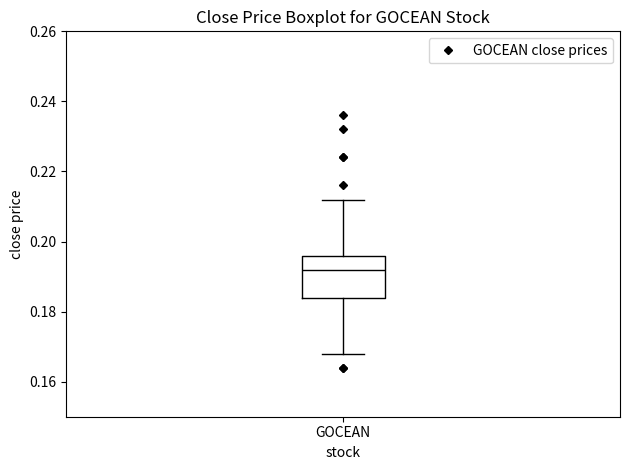

Transcribe this box plot: give where the median line is, the range the box spans, and where the two whiskers end, as read against the y-axis. The values are not printed on the chart, so give them approximately, as read against the axis.

median 0.192, box 0.184 to 0.196, whiskers 0.168 to 0.212